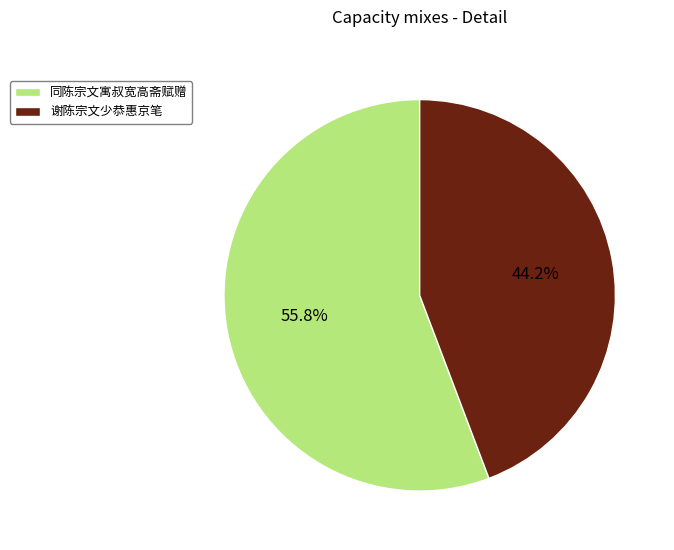

To the nearest percent, what percentage of the pie is 谢陈宗文少恭惠京笔?

44%